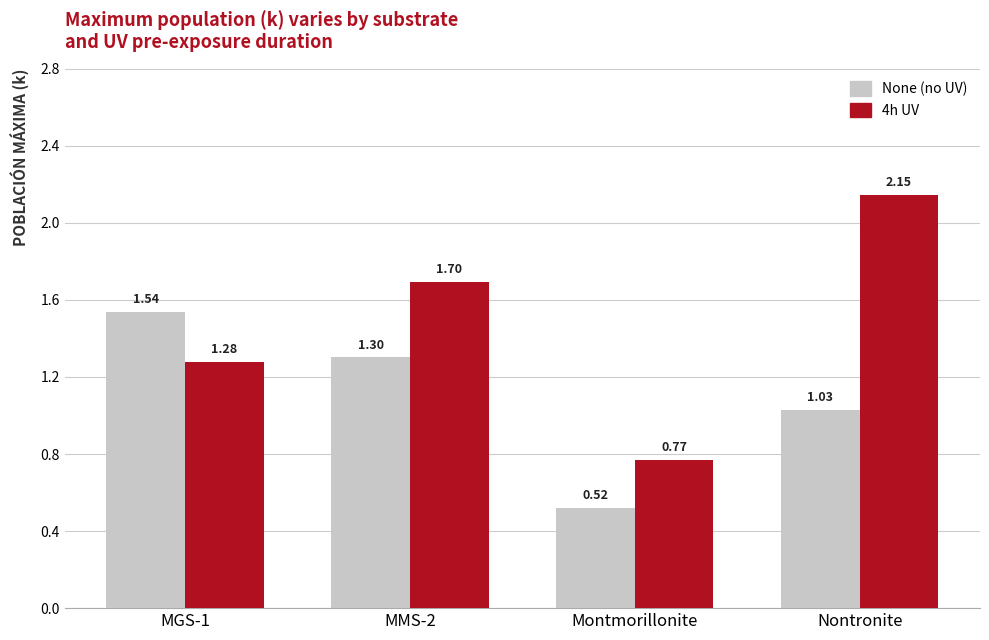

Which series has the largest total across all categories?

4h UV